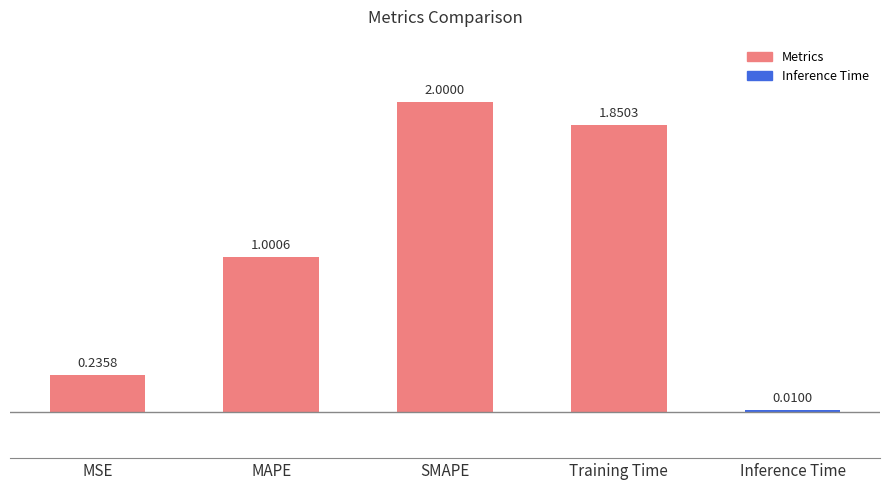

What is the difference between the maximum and minimum values?

2.0